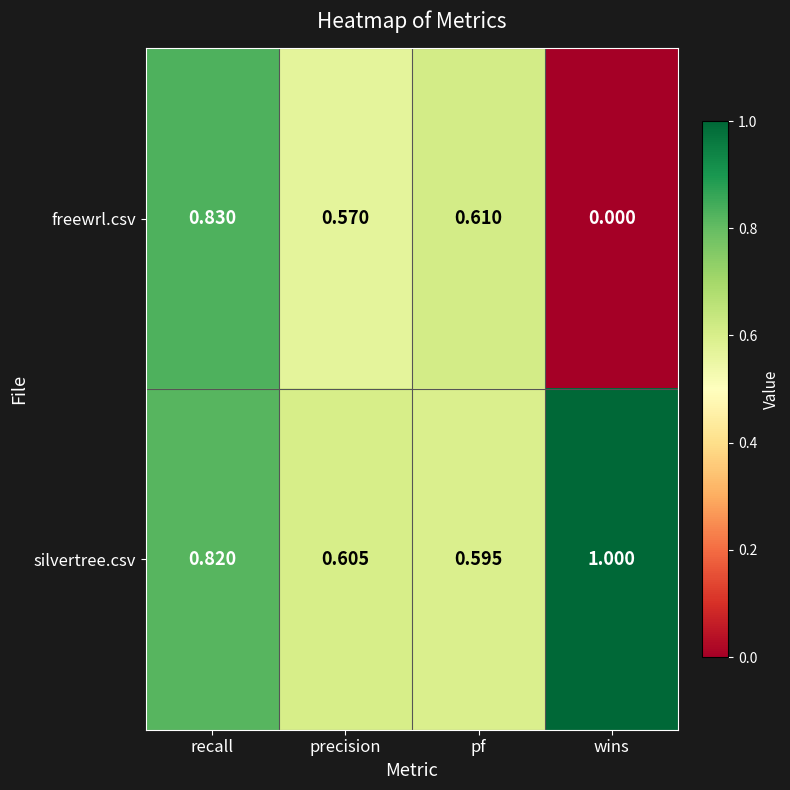

Rank the series by their maximum value, from lowest to highest.

freewrl.csv, silvertree.csv